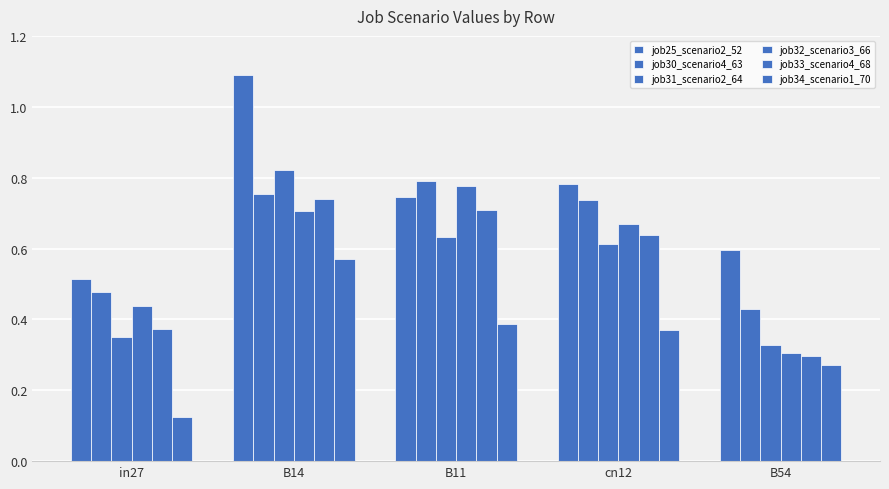

List the series in order of their peak value, highest first.

job25_scenario2_52, job31_scenario2_64, job30_scenario4_63, job32_scenario3_66, job33_scenario4_68, job34_scenario1_70